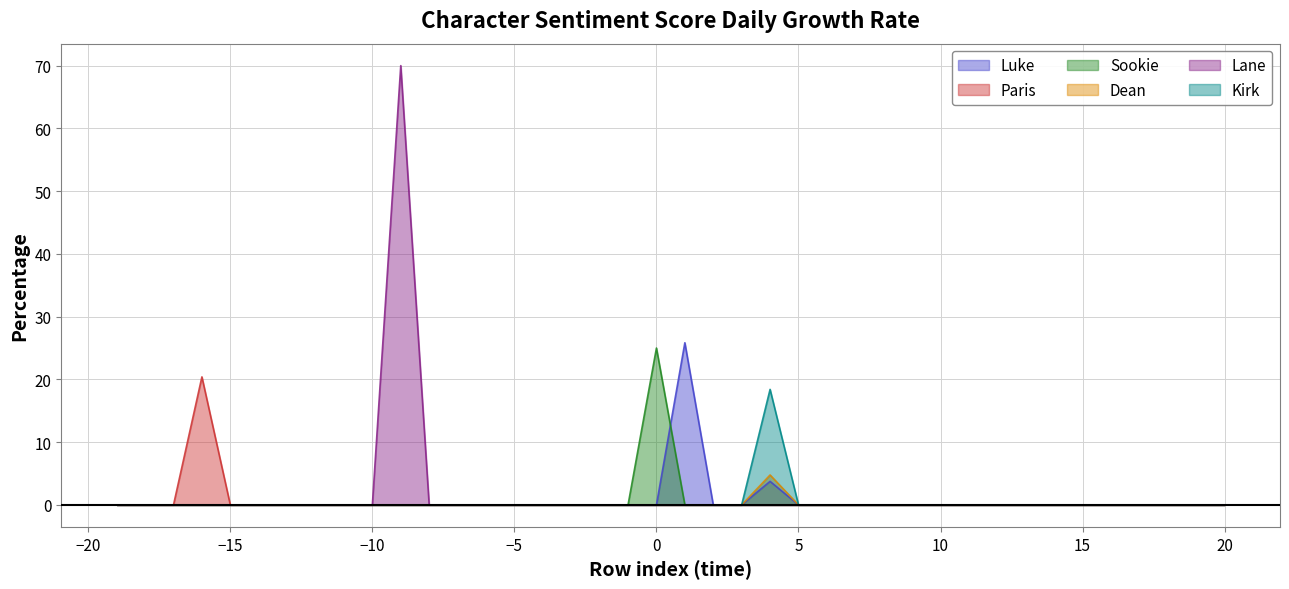

True or false: Kirk and Sookie cross at least once.

False